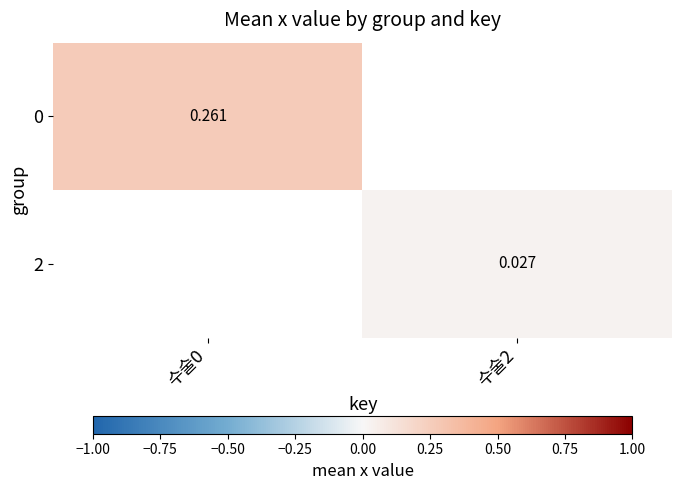

List the labels in order of 2 value, smallest first.

수술0, 수술2